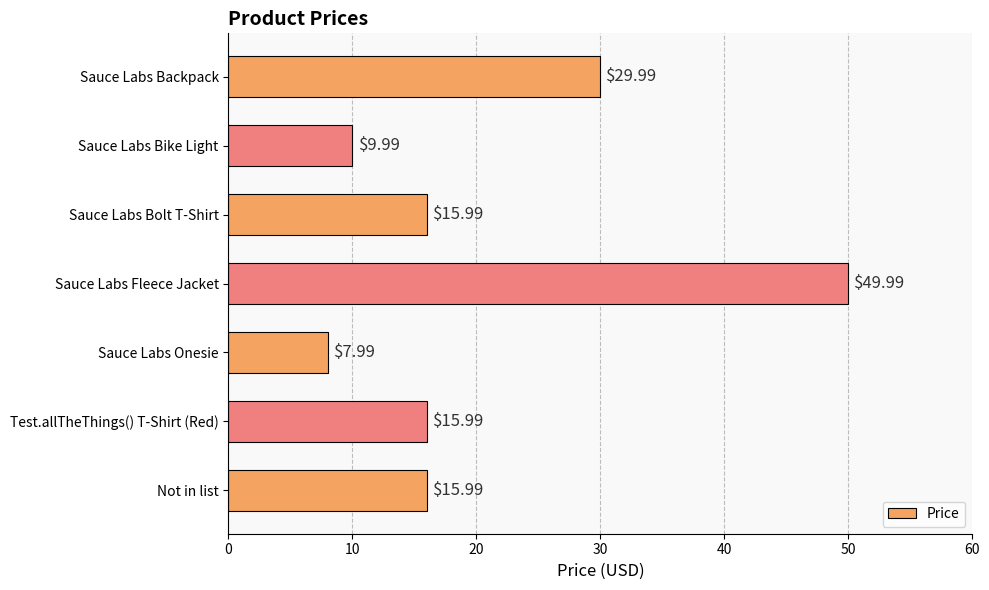

At which category does the chart reach its peak across all series?

Sauce Labs Fleece Jacket